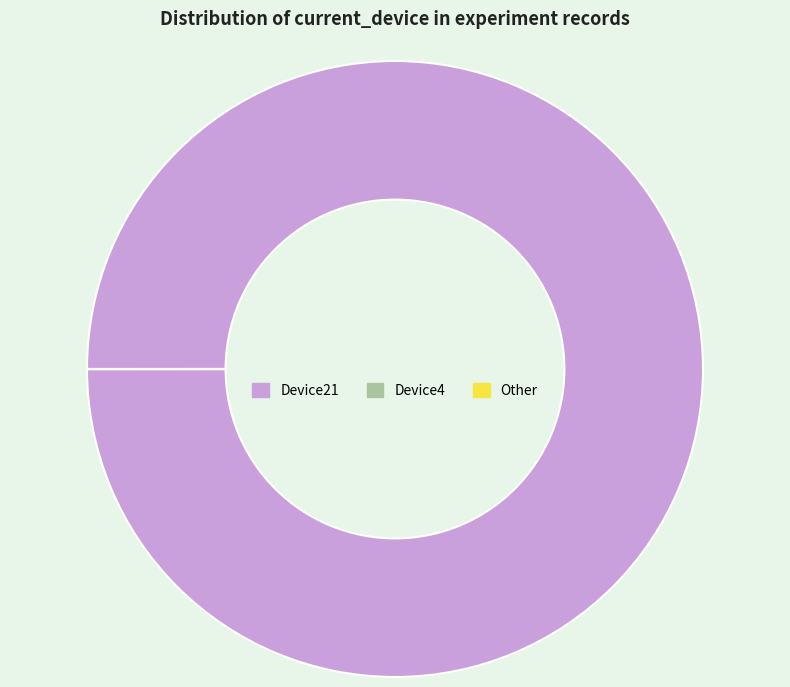

The Device21 slice represents 91% of the pie. True or false?

False